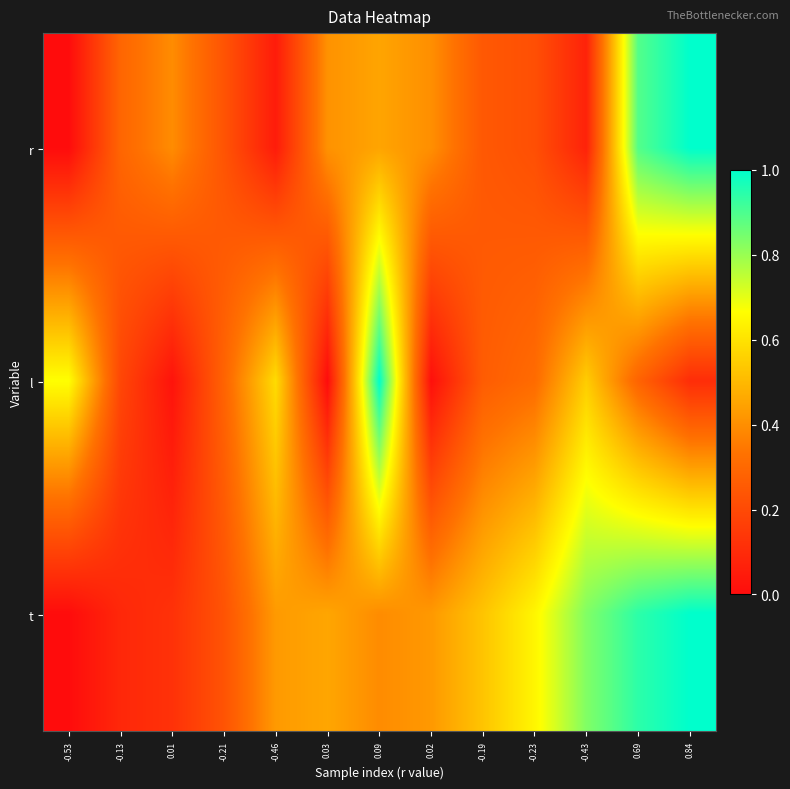

Which series changed the most between 0.03 and -0.43?

l